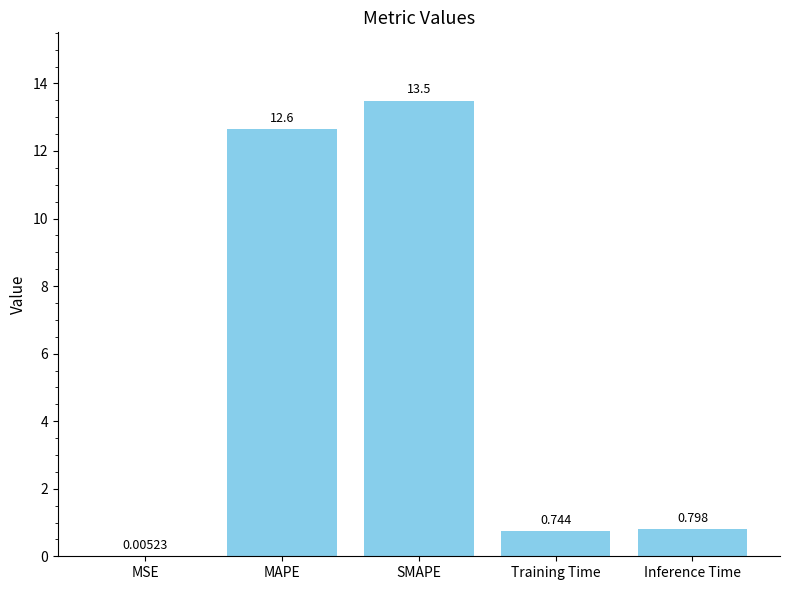

Which label corresponds to the largest value in the chart?

SMAPE